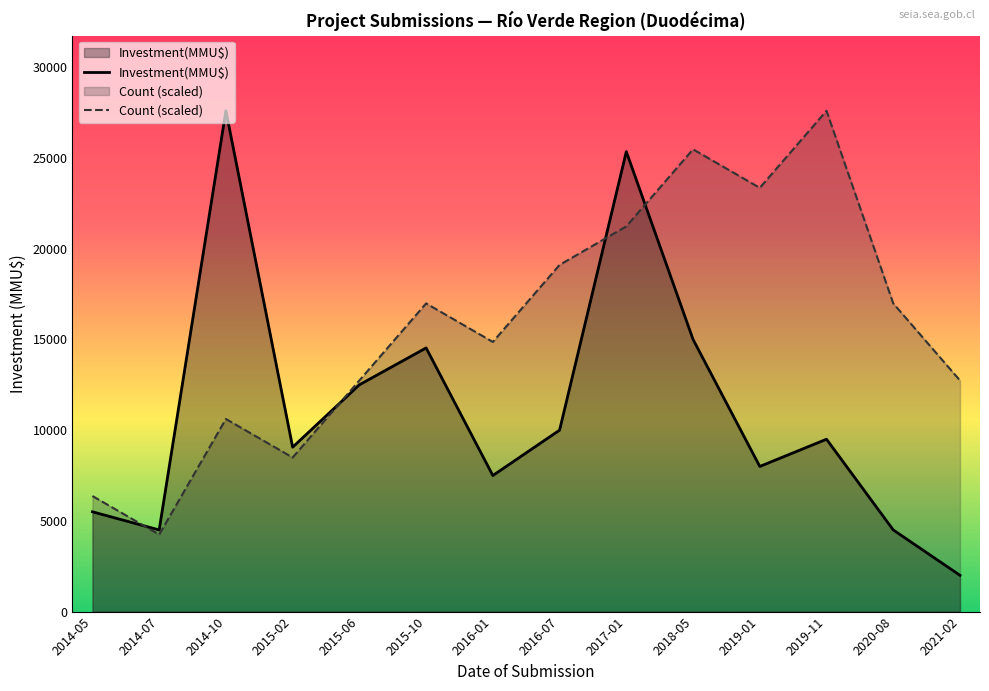

At which label does Investment(MMU$) reach its peak?

2014-10